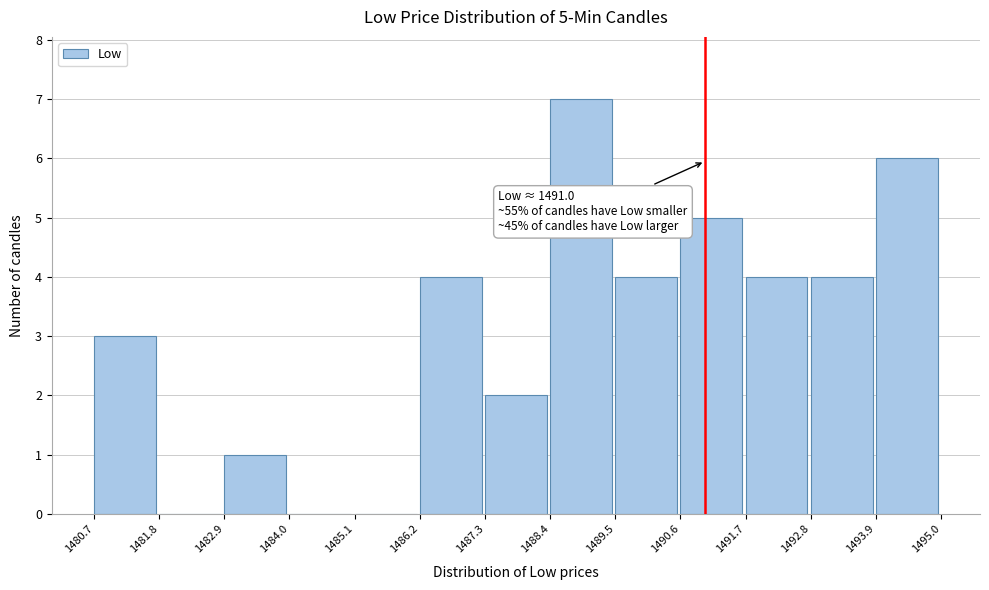

Which range on the x-axis has the tallest bar?

1488.4 to 1489.5